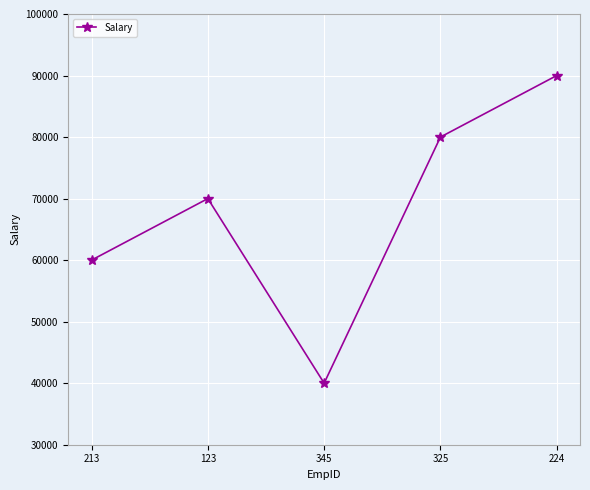

Reading left to right, extract all data points from this chart.

60000	70000	40000	80000	90000